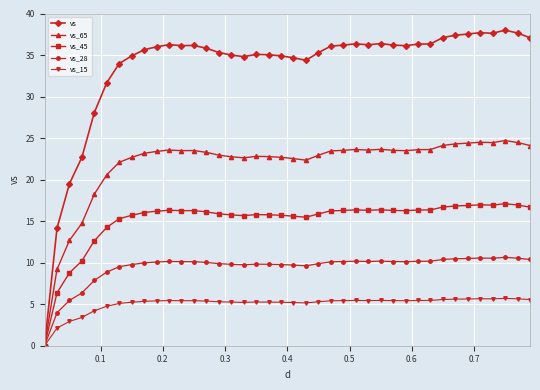

What is the value of the vs_45 point at the 30th from the left?

16.3